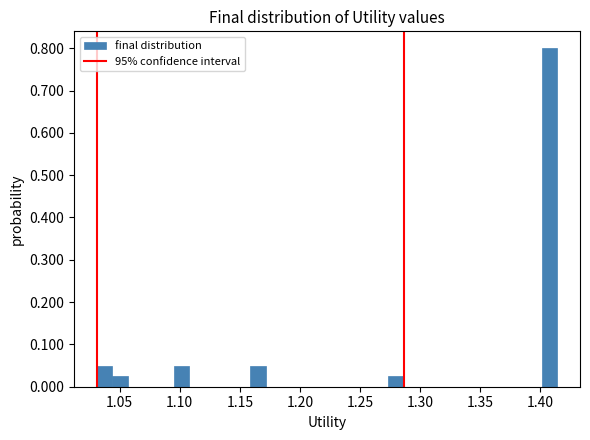

Read against the x-axis, roughly where is the centre of the tallest bar?

1.410